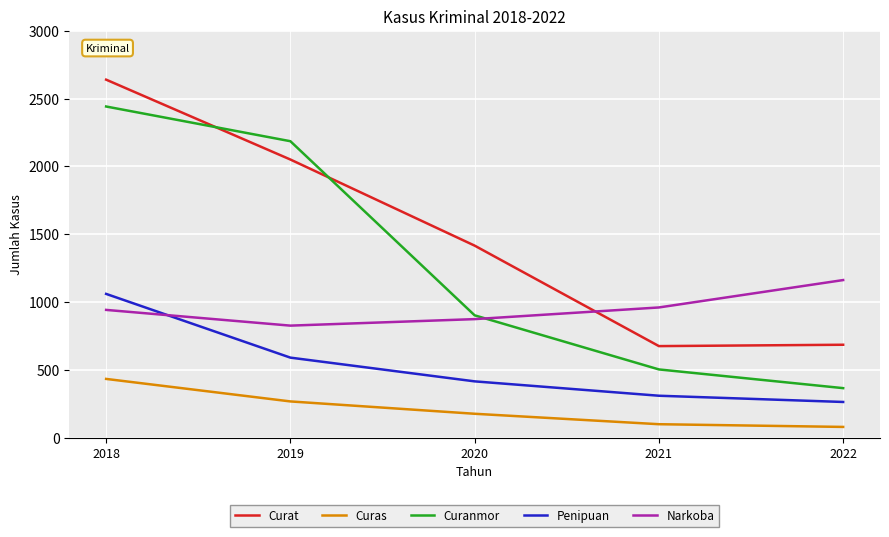

Is it true that Penipuan equals 309 at 2021?

True